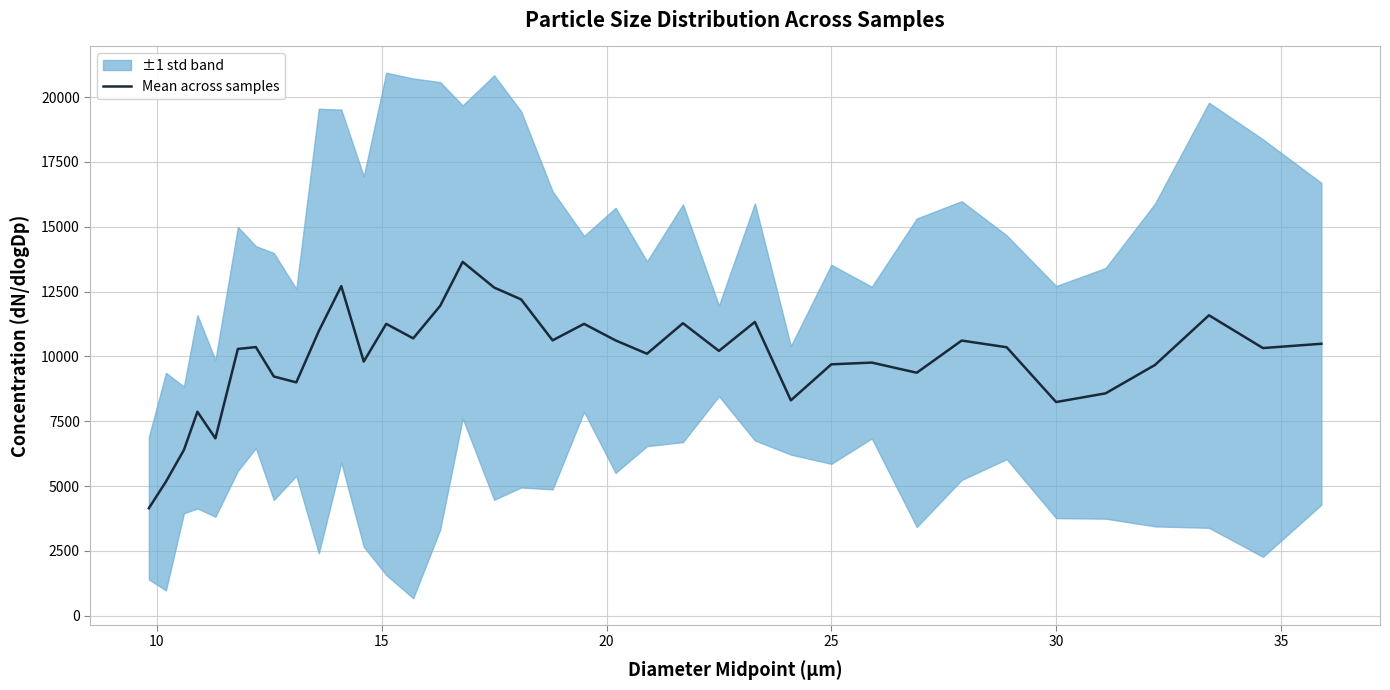

What is the highest value of the Mean across samples series?

13643.4